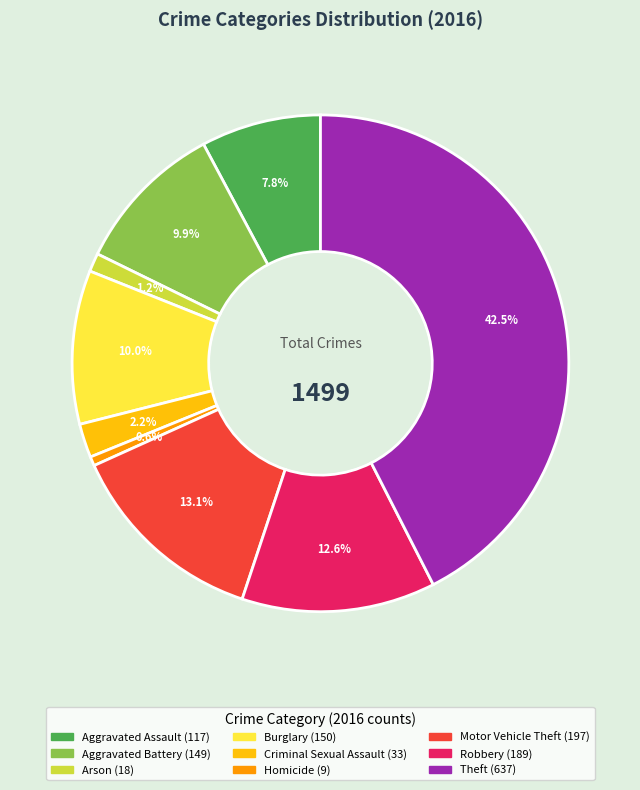

To the nearest percent, what is the difference between the Burglary and Homicide slice percentages?

9%